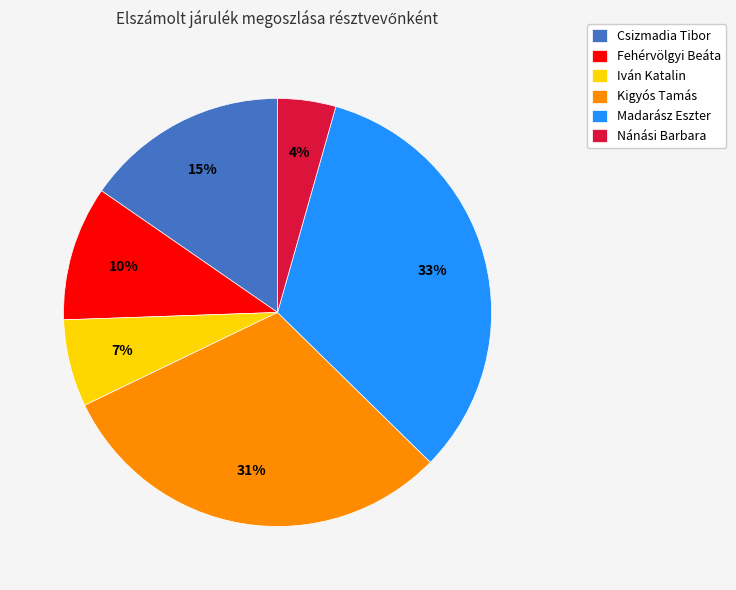

Which category has the biggest portion of the pie?

Madarász Eszter